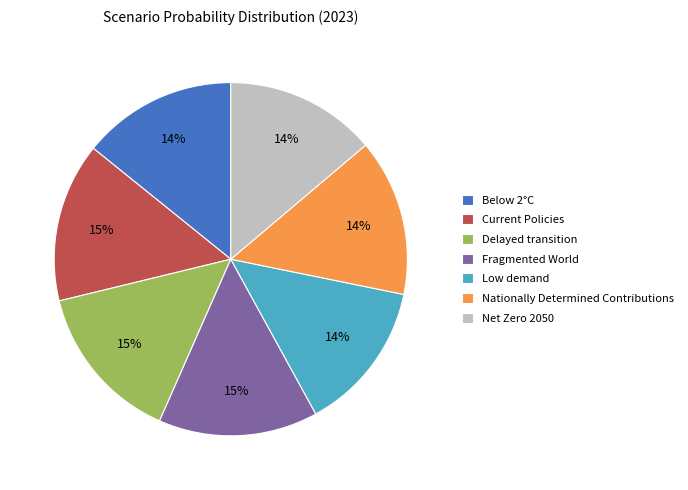

To the nearest percent, what is the combined percentage of Below 2°C and Fragmented World?

29%